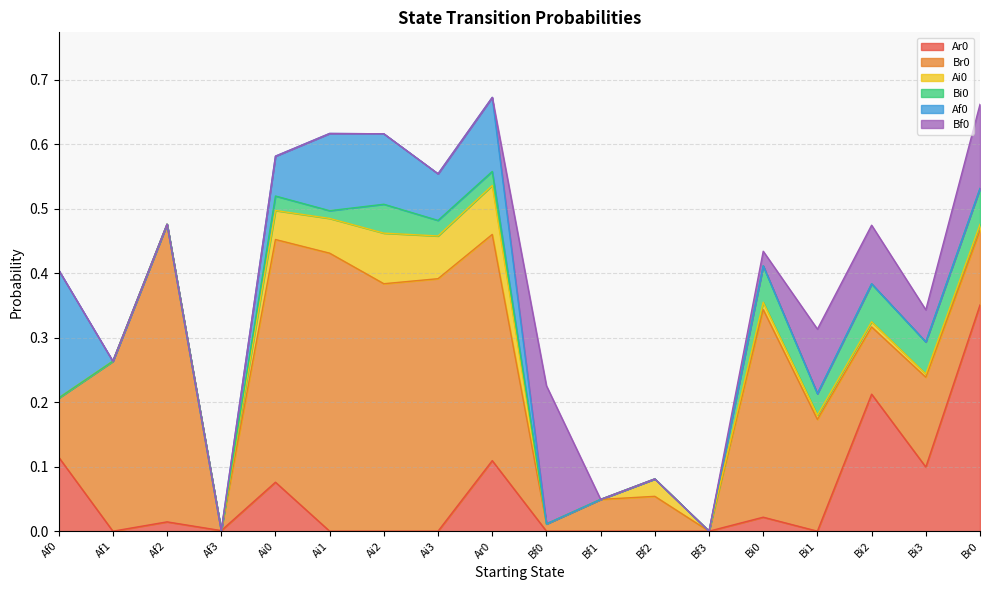

How many series are shown in this chart?

6